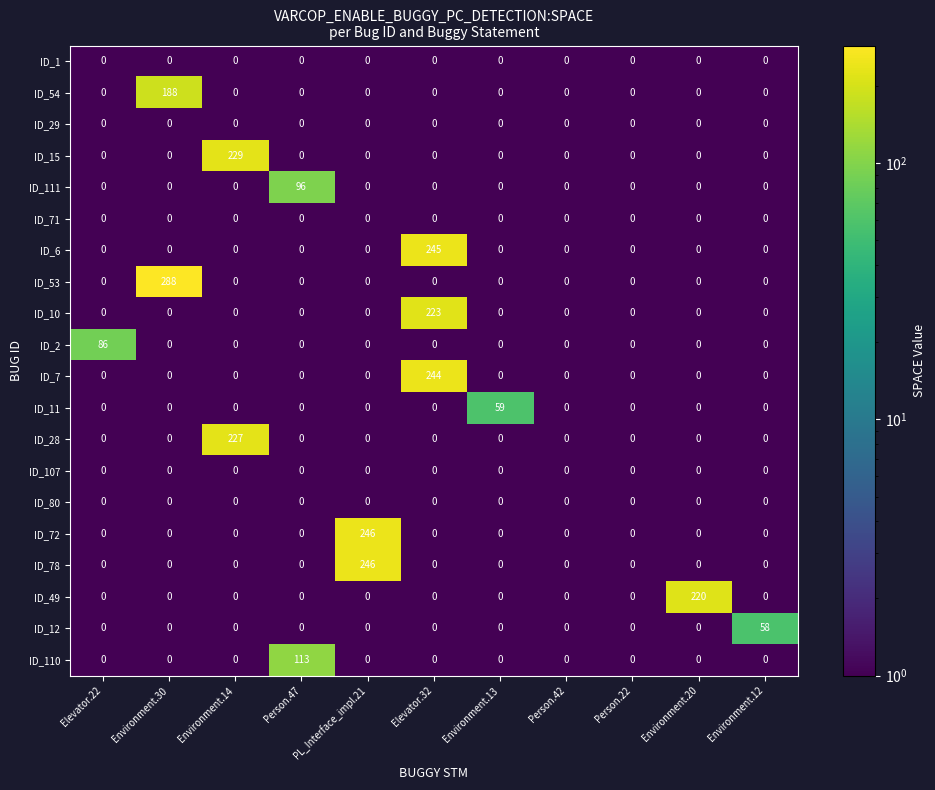

At which category is the sum across all series the highest?

Elevator.32